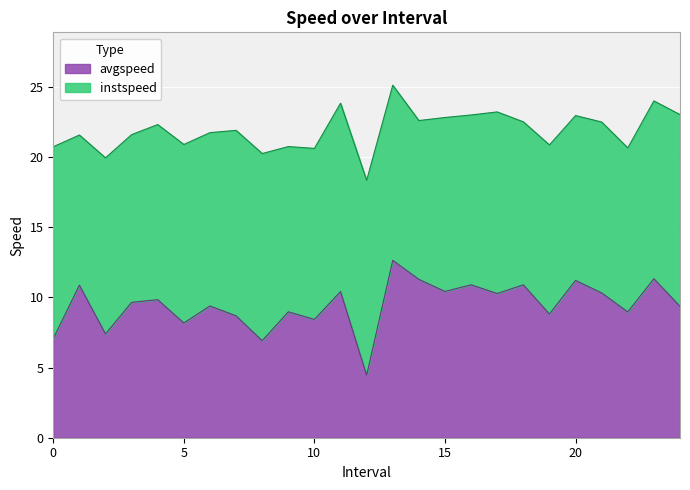

List the labels in order of value, largest first.

13.0, 23.0, 14.0, 20.0, 16.0, 18.0, 1.0, 15.0, 11.0, 21.0, 17.0, 4.0, 3.0, 6.0, 24.0, 9.0, 22.0, 19.0, 7.0, 10.0, 5.0, 2.0, 0.0, 8.0, 12.0